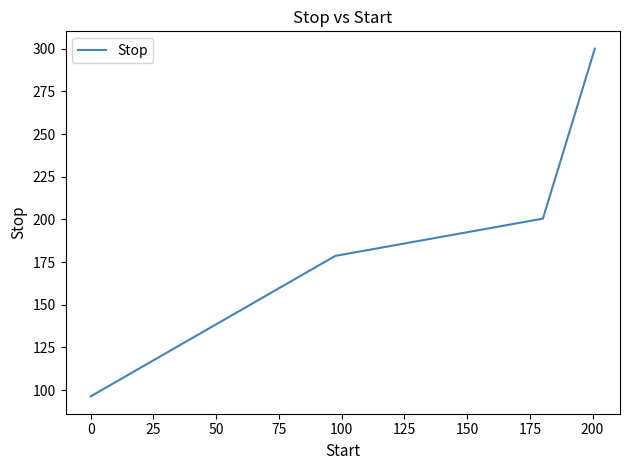

True or false: the data has more than 1 interior local peaks.

False